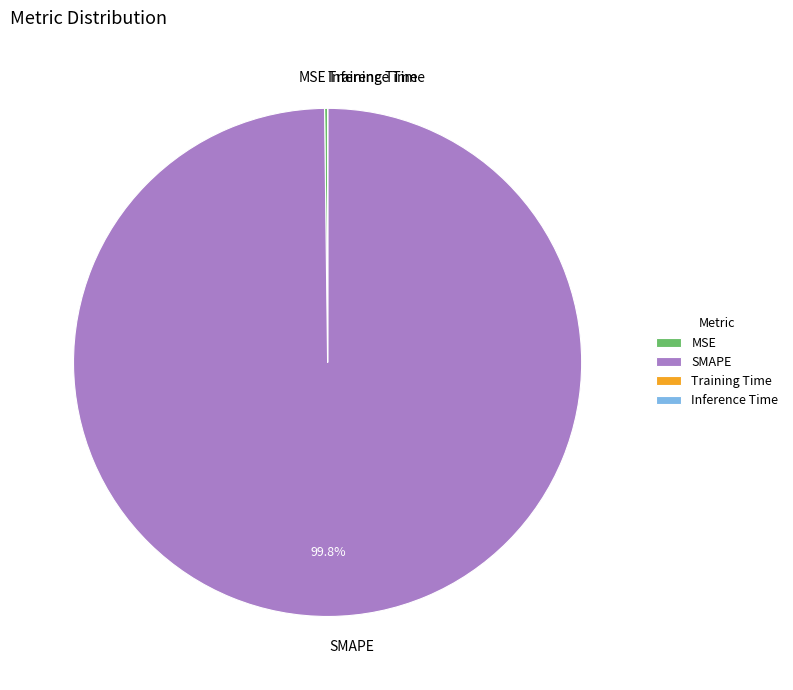

What is the largest slice in the pie chart?

SMAPE